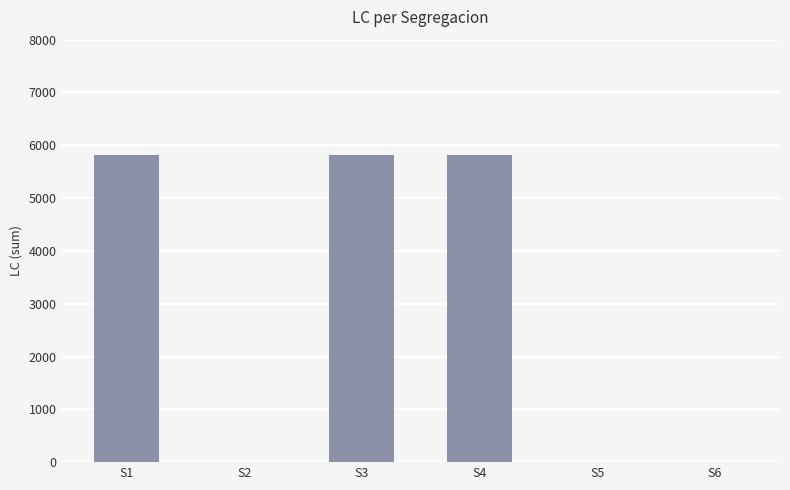

Reading left to right, list all the values displayed in this chart.

5814	0	5814	5814	0	0